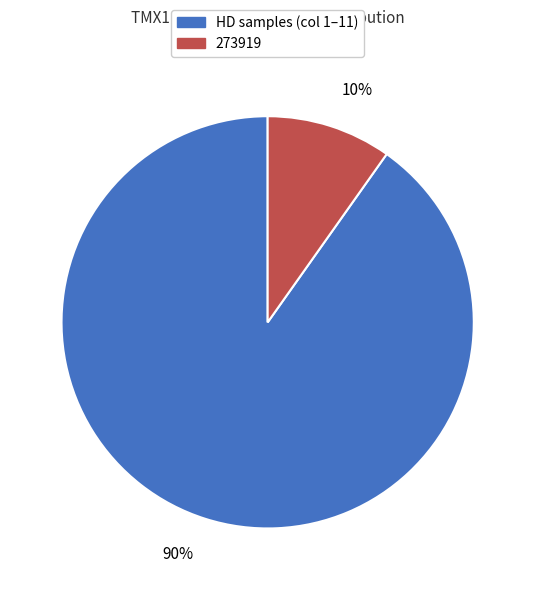

Does any single category account for the majority?

Yes